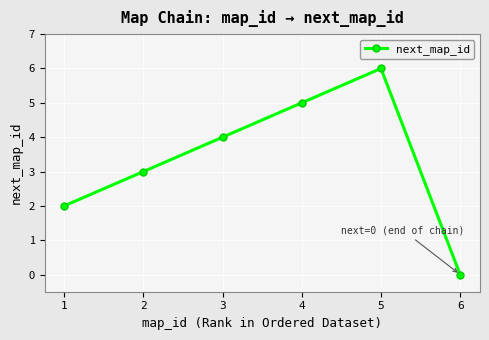

What is the difference between the maximum and minimum values?

6